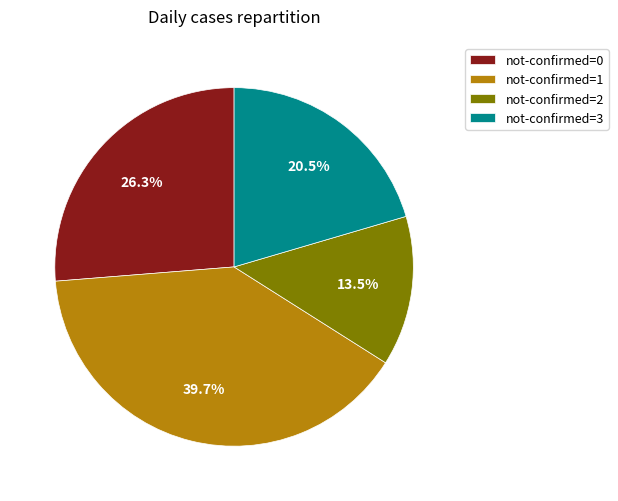

Rank the categories by value from lowest to highest.

not-confirmed=2, not-confirmed=3, not-confirmed=0, not-confirmed=1